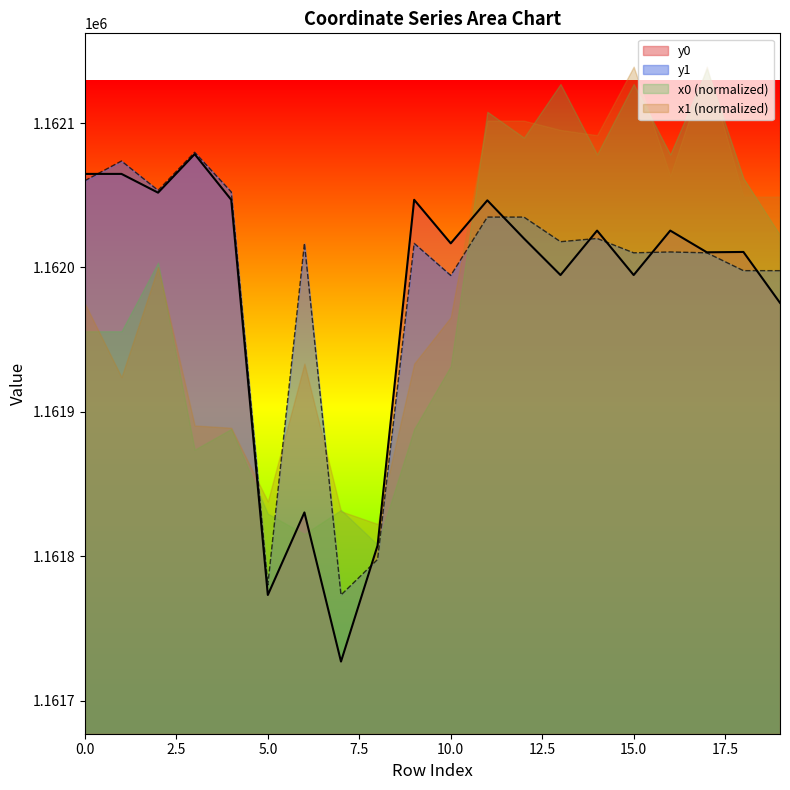

Reading left to right, transcribe all the data shown in this chart.

y0: 0=1162064.8	1=1162064.8	2=1162051.8	3=1162078.5	4=1162046.9	5=1161773.1	6=1161830.3	7=1161727.0	8=1161807.4	9=1162046.9	10=1162016.7	11=1162046.5	12=1162020.1	13=1161994.8	14=1162025.6	15=1161994.8	16=1162025.6	17=1162010.5	18=1162010.8	19=1161975.5
y1: 0=1162060.1	1=1162073.8	2=1162053.4	3=1162079.8	4=1162052.3	5=1161780.0	6=1162016.7	7=1161773.1	8=1161797.7	9=1162016.7	10=1161994.5	11=1162034.9	12=1162034.9	13=1162017.9	14=1162020.1	15=1162010.2	16=1162010.8	17=1162010.2	18=1161997.8	19=1161997.8